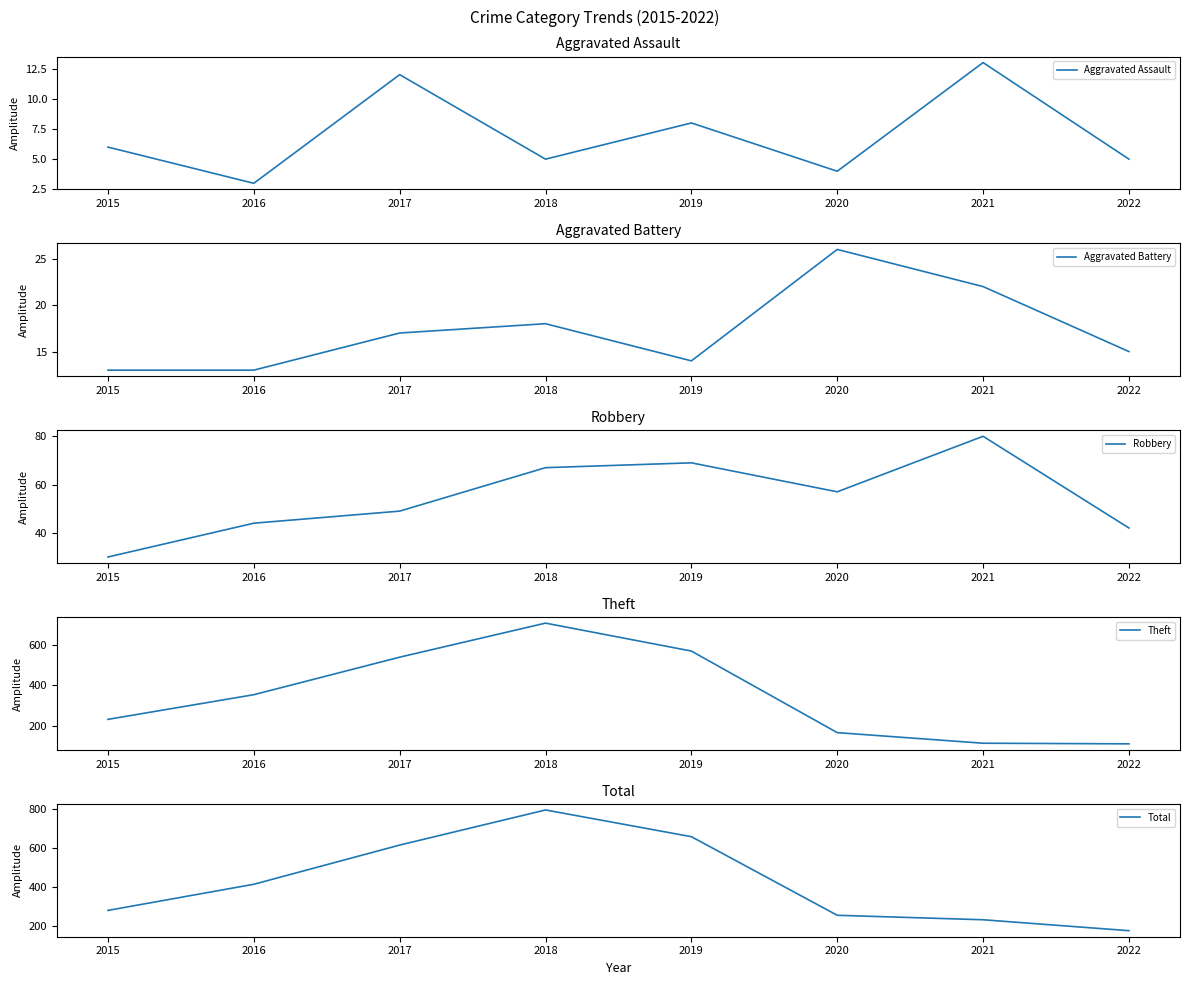

True or false: Theft has more than 2 interior local peaks.

False